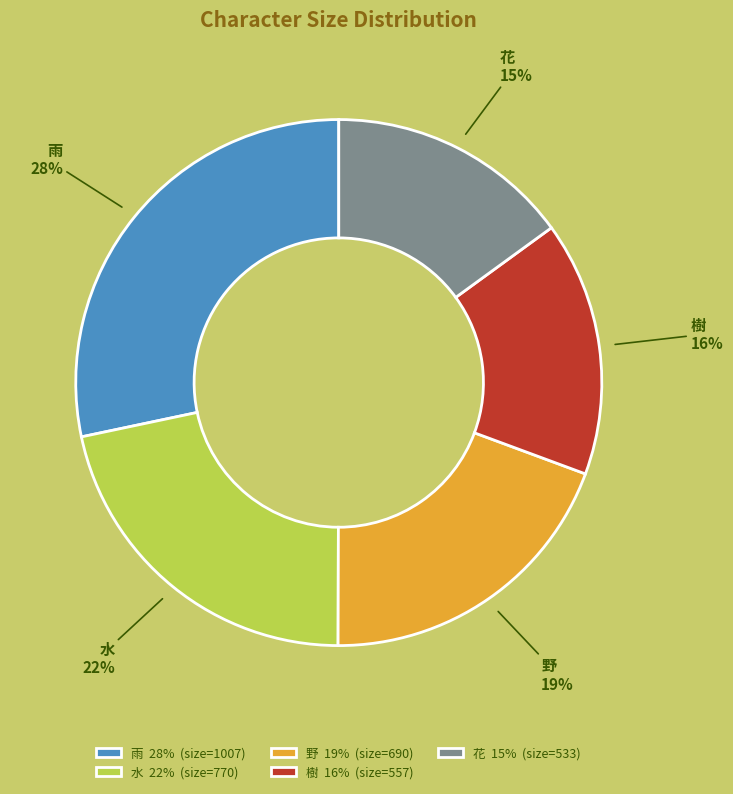

To the nearest percent, what is the combined percentage of 野 and 水?

41%